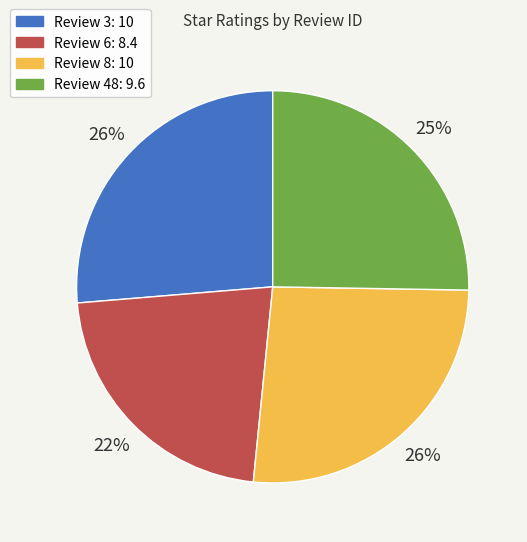

To the nearest percent, what is the average slice percentage?

25%